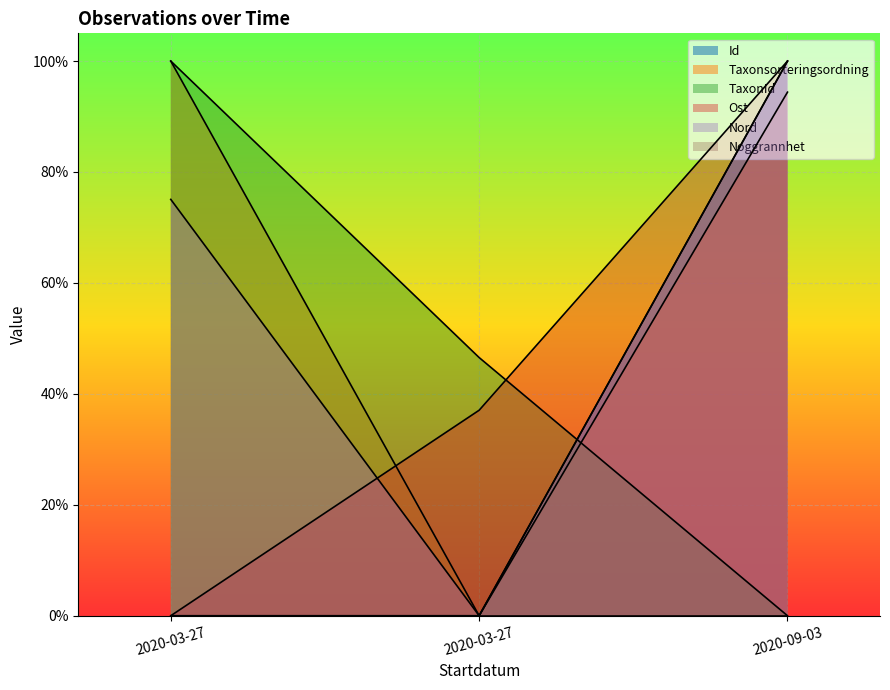

Does the chart display data point markers on the line(s)?

No